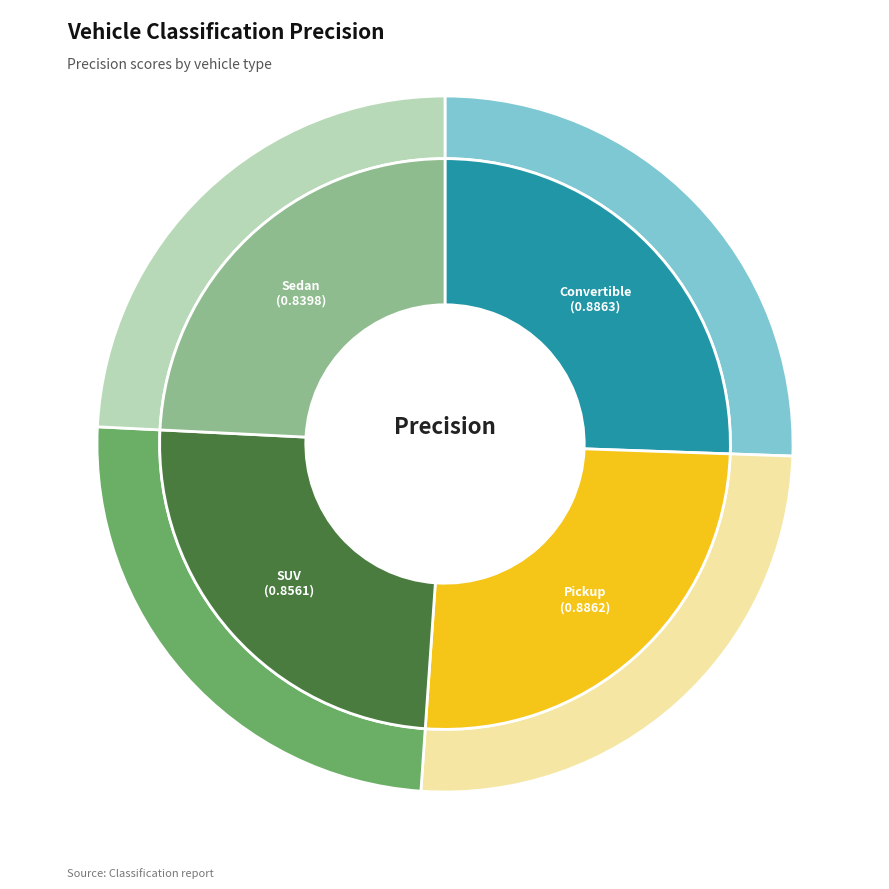

How many segments does this pie chart have?

4